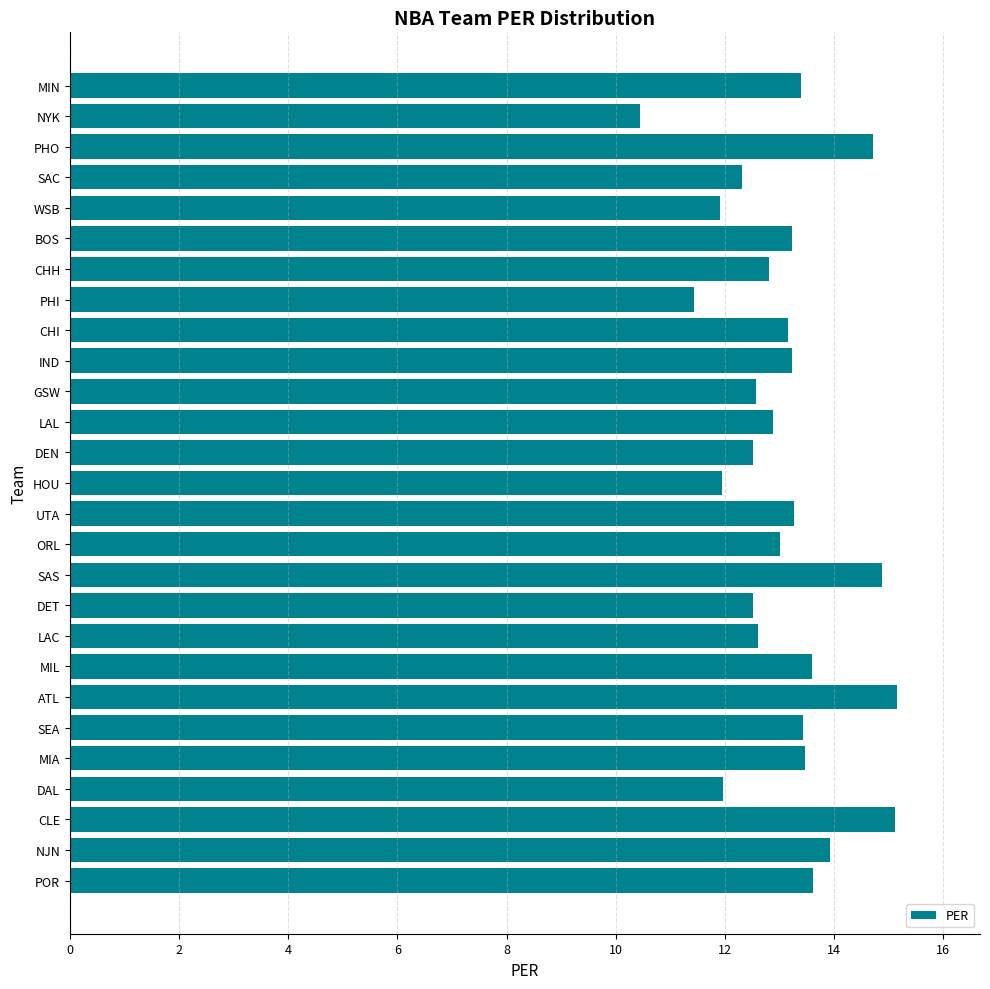

How many categories are shown in the chart?

27